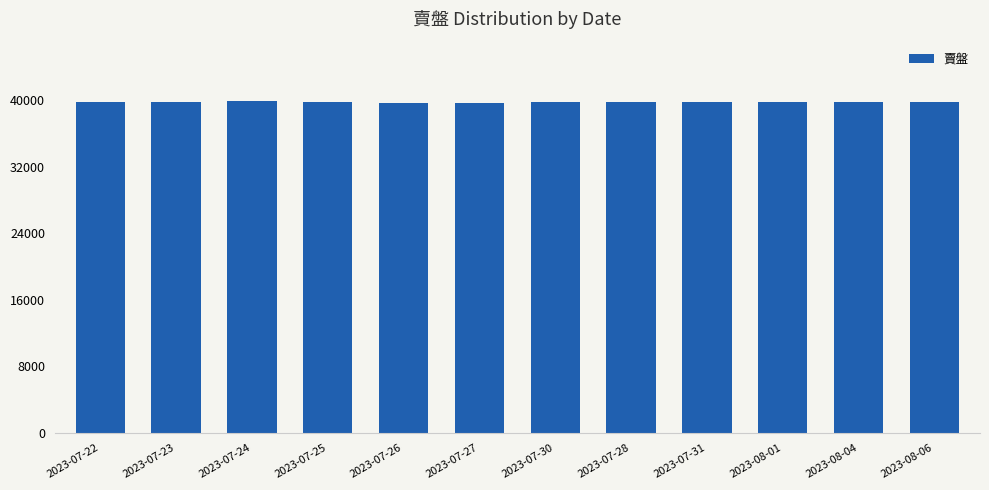

Approximately how many times larger is the value at 2023-07-25 compared to 2023-07-22?

1.0